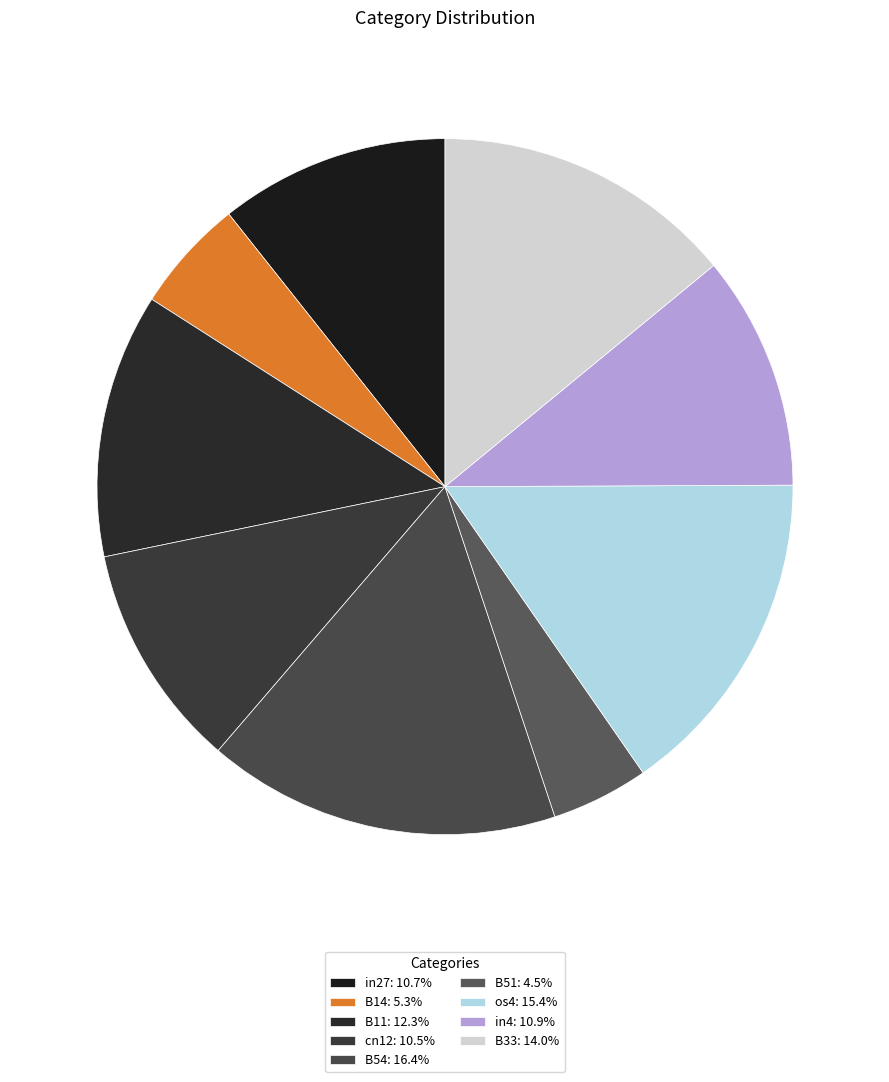

What is the smallest slice in the pie chart?

B51